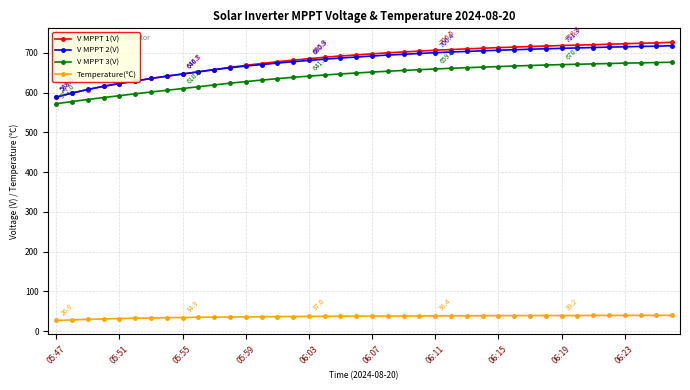

Is this an area chart (filled region under the line)?

No